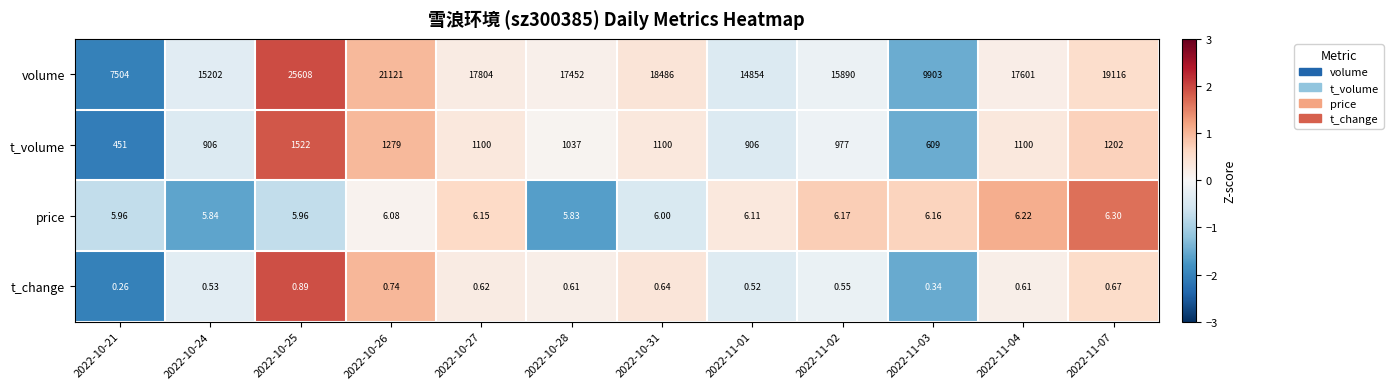

Between 2022-10-24 and 2022-11-03, which series saw the biggest shift?

volume